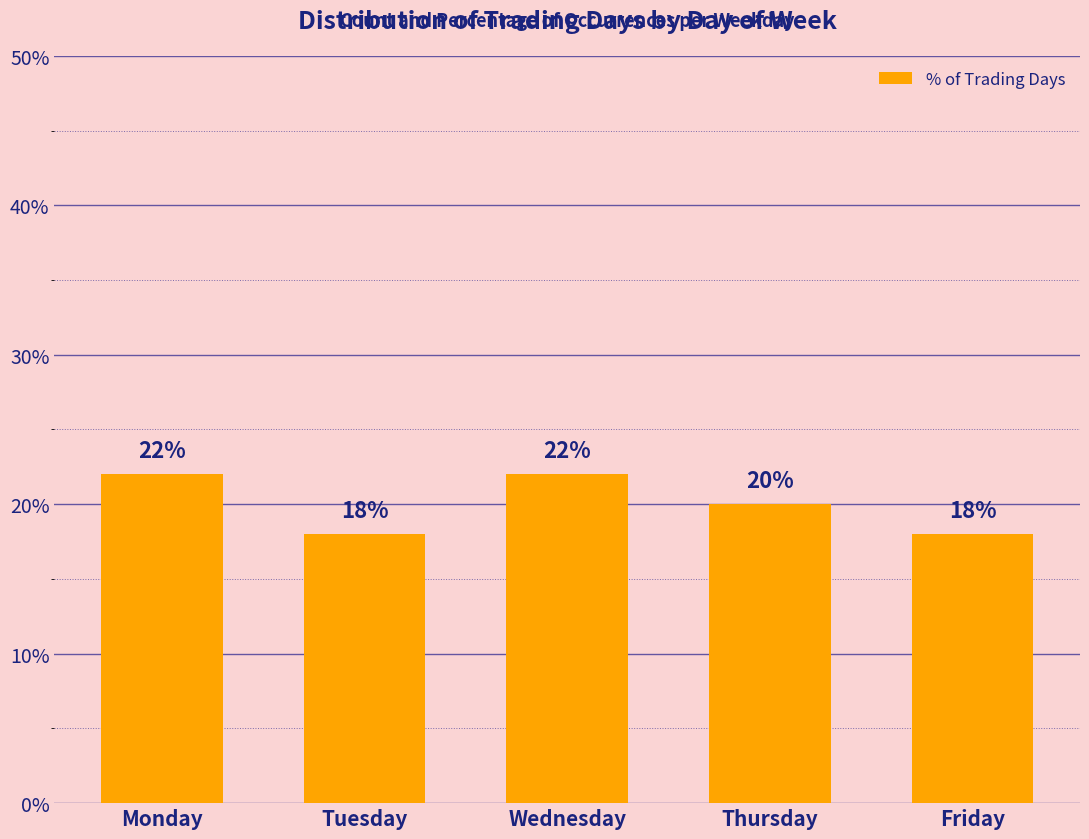

At which label is the value closest to 20?

Thursday